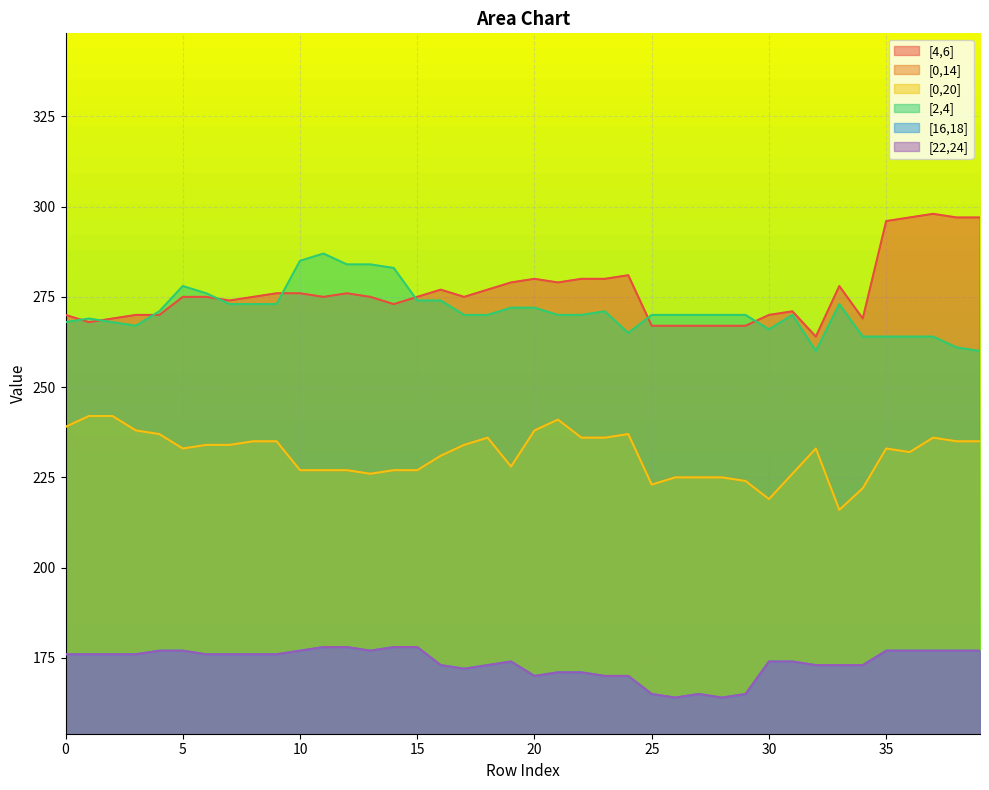

Read the [2,4] value at 18, to the nearest 5.

270